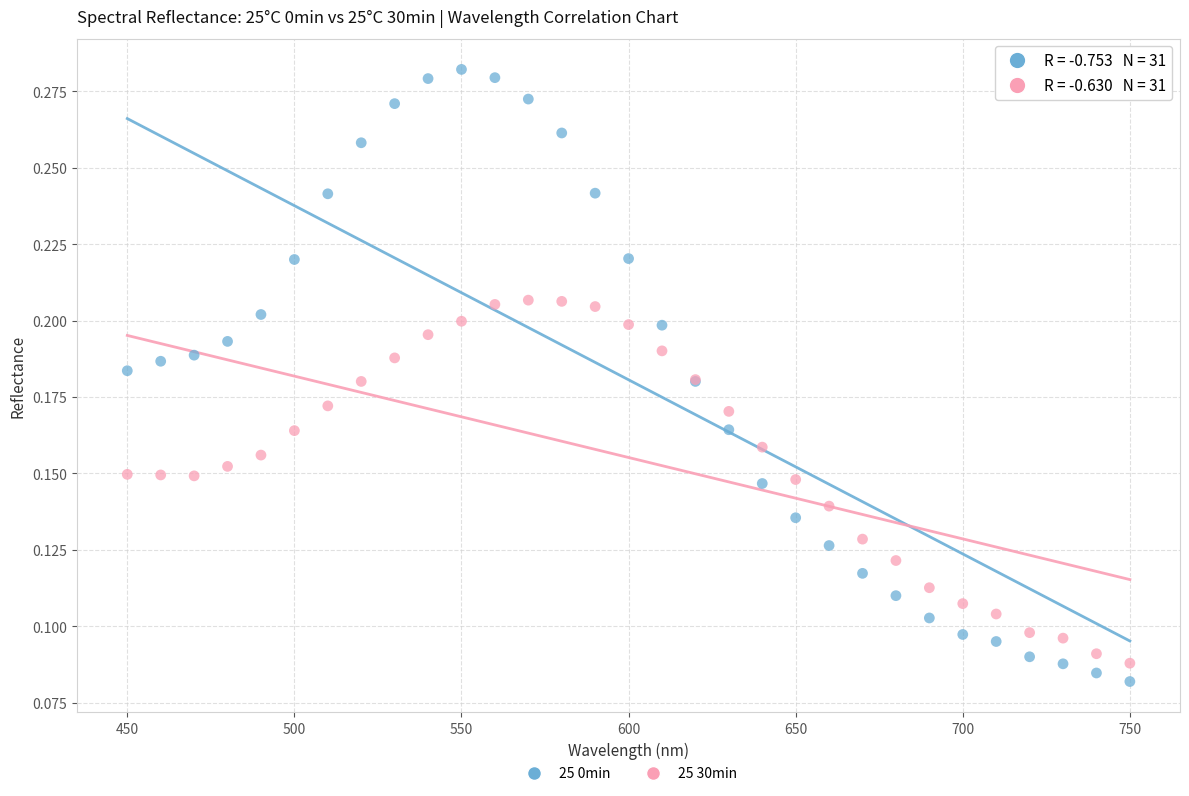

Which series reaches the maximum Y coordinate?

25 0min